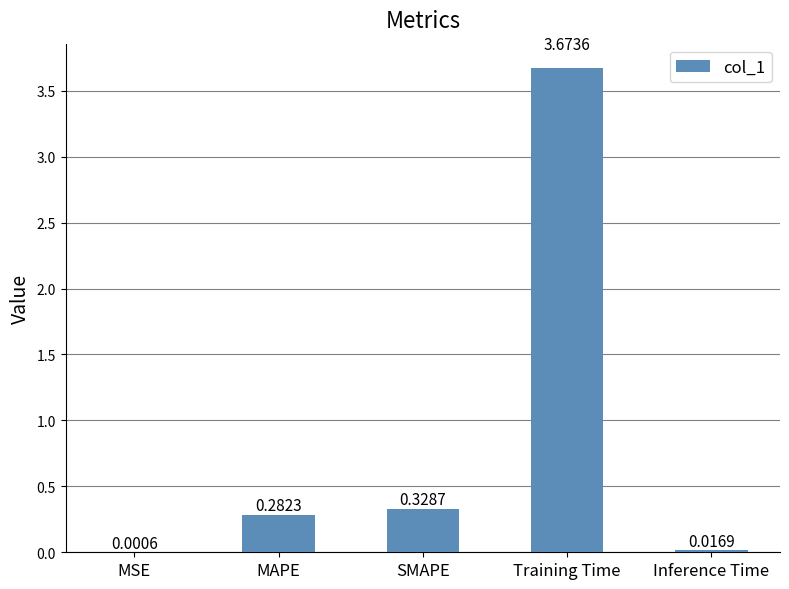

Which category has the highest value across all series?

Training Time